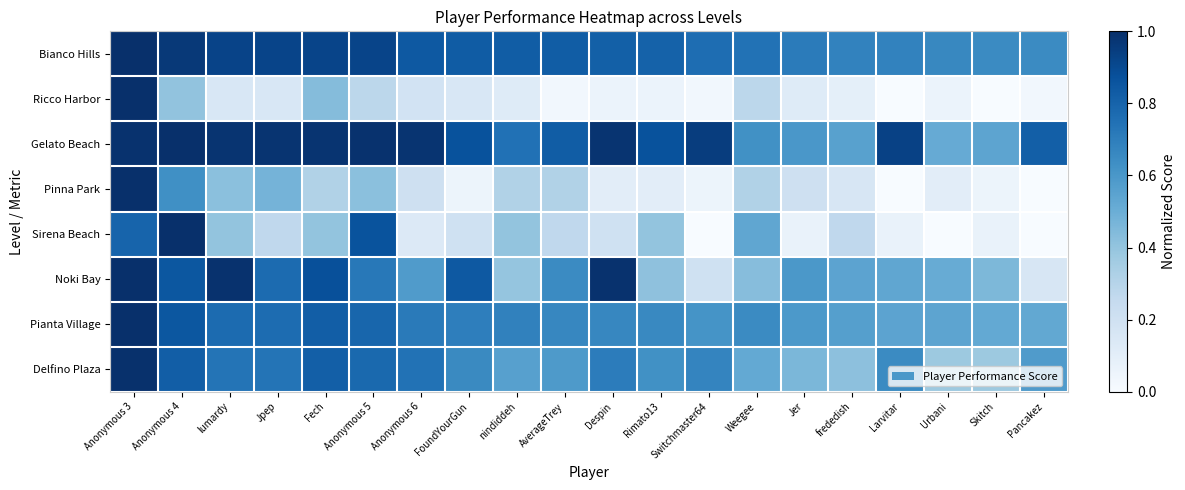

Rank the series by their maximum value, from highest to lowest.

Bianco Hills, Gelato Beach, Pianta Village, Noki Bay, Ricco Harbor, Pinna Park, Sirena Beach, Delfino Plaza